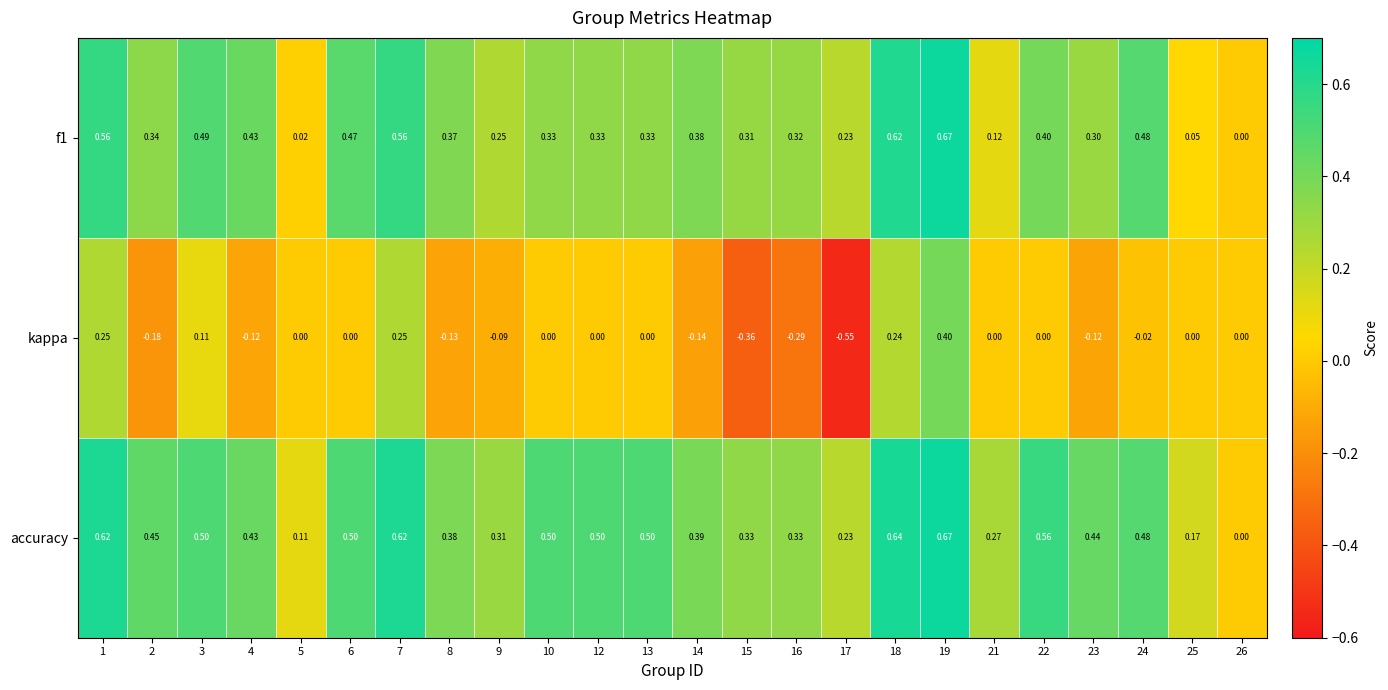

Count the number of data series in this chart.

3